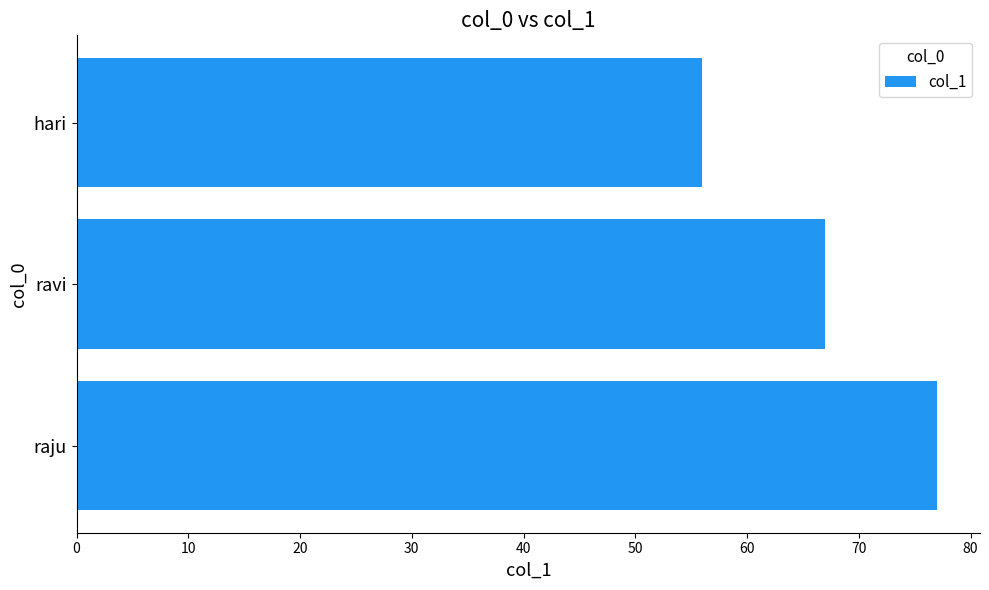

What is the change in value from ravi to hari?

-11